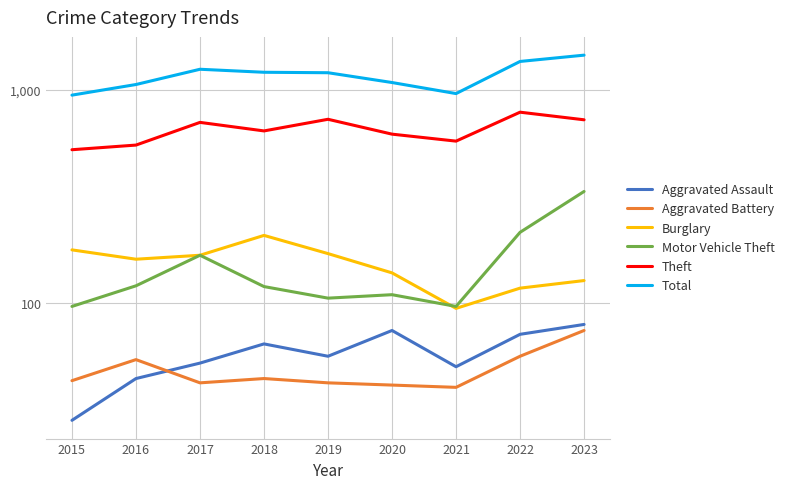

At which label does Total first exceed 1203?

2017